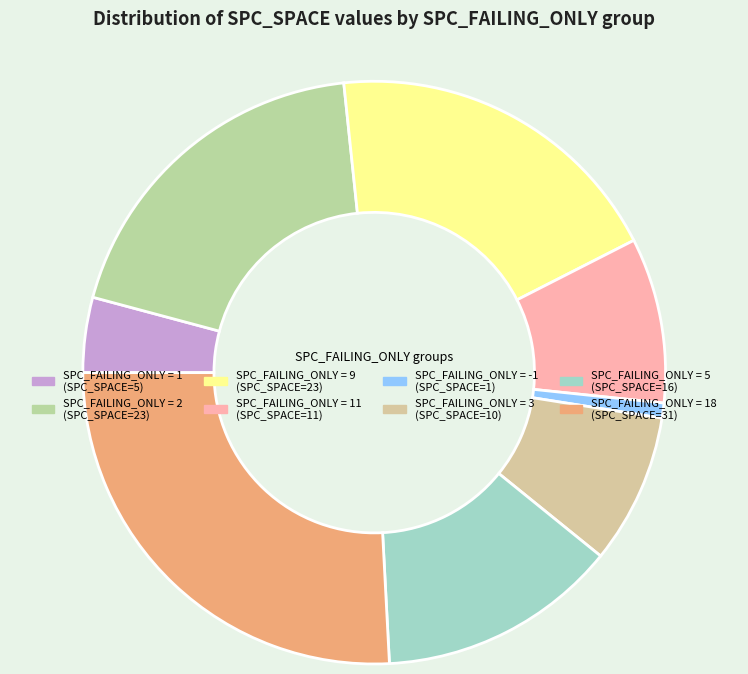

Count the number of slices in the pie.

8